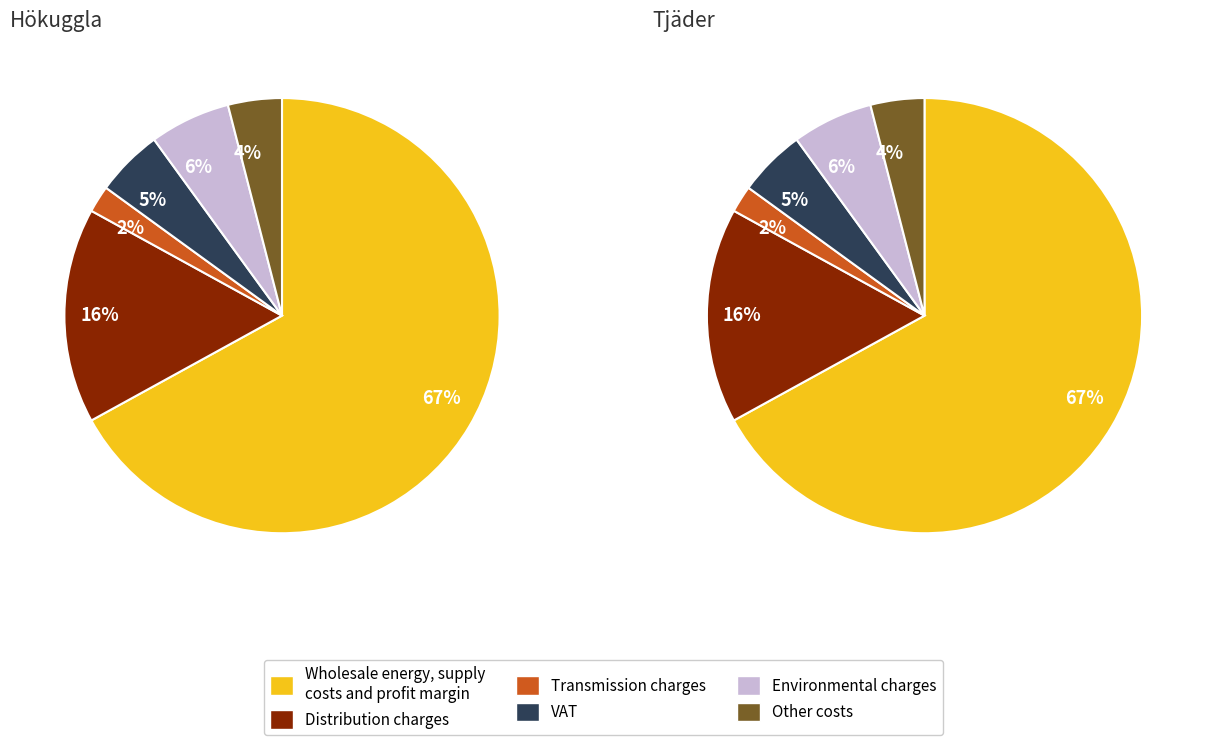

Between Hökuggla and Tjäder, which is larger?

Hökuggla